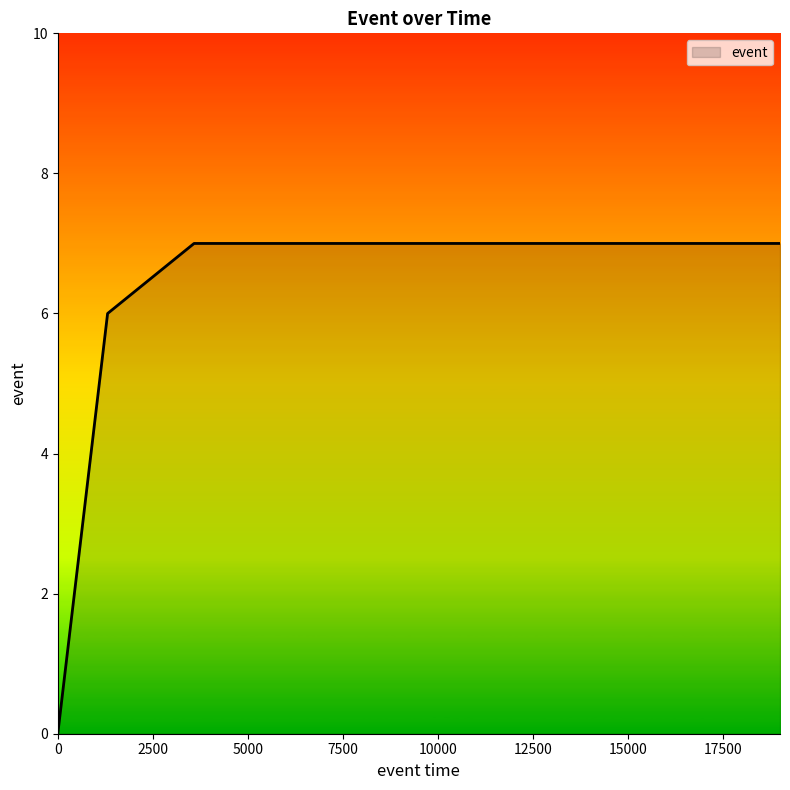

What is the greatest value displayed?

7